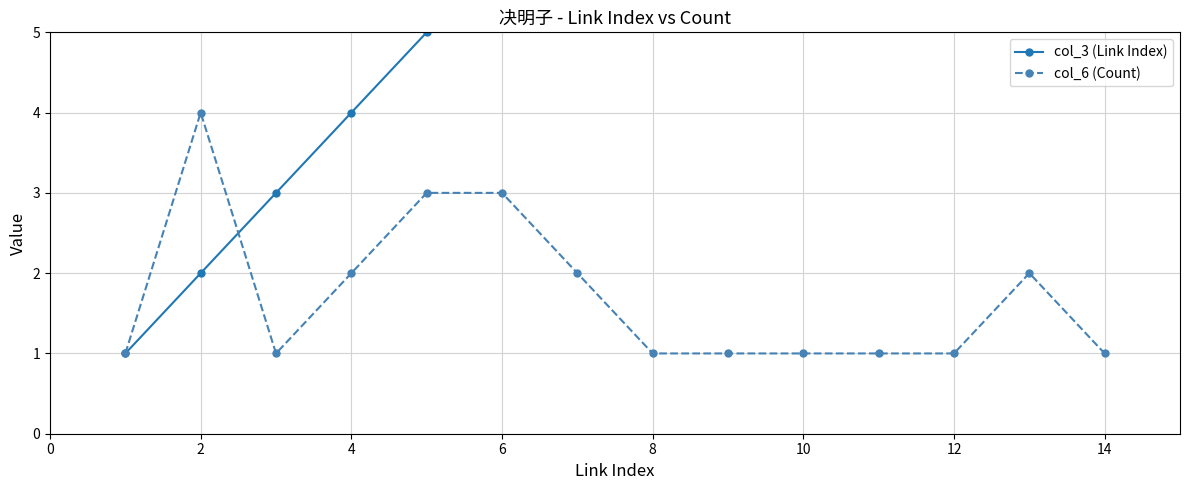

Which series has the largest range (max minus min)?

col_3 (Link Index)